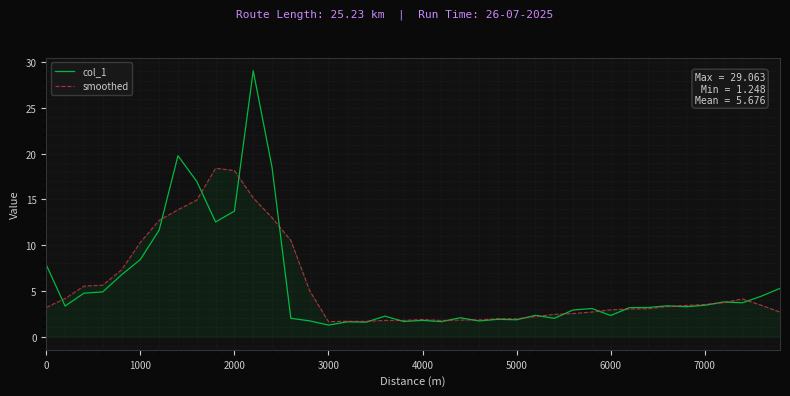

At how many categories does at least one series exceed 25?

1